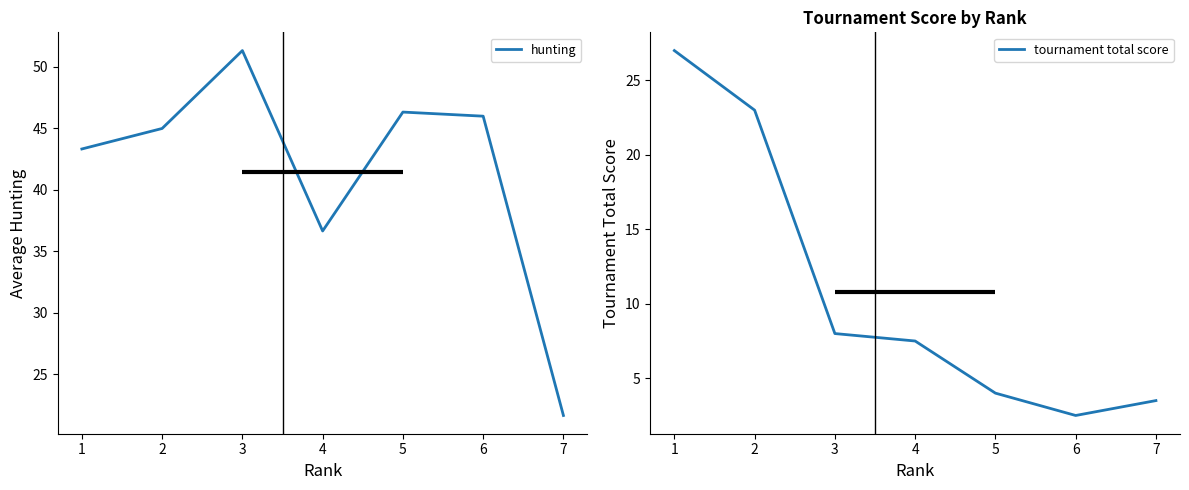

True or false: tournament total score and hunting intersect in this chart.

False